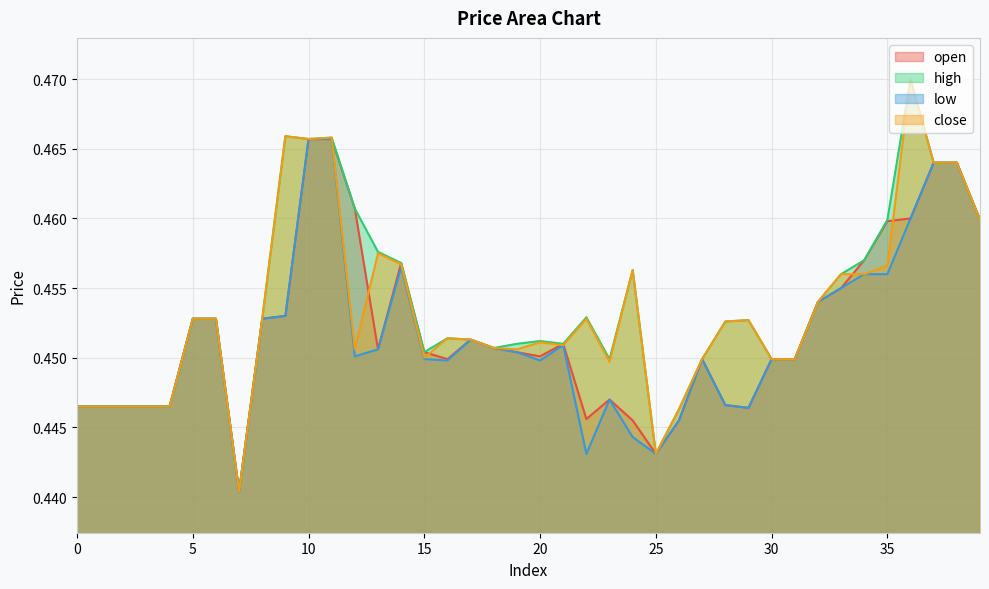

How many open values are between 0 and 1?

40